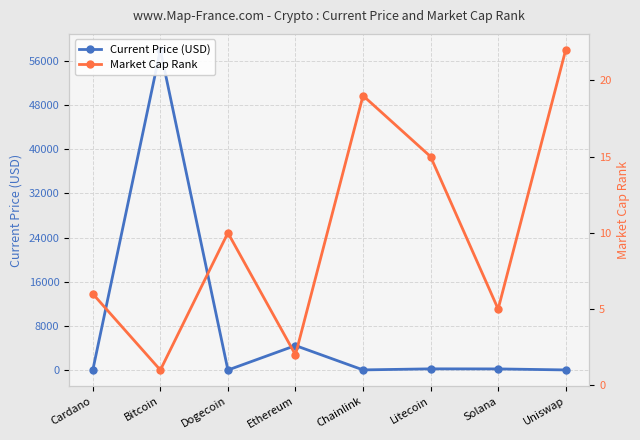

At which category does the chart reach its peak across all series?

Bitcoin